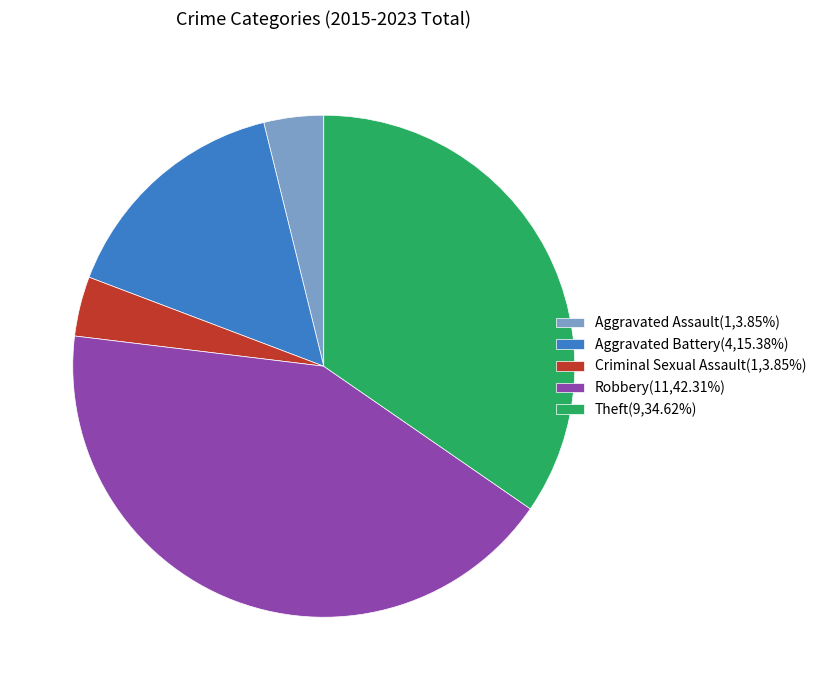

The Aggravated Assault slice represents 17% of the pie. True or false?

False